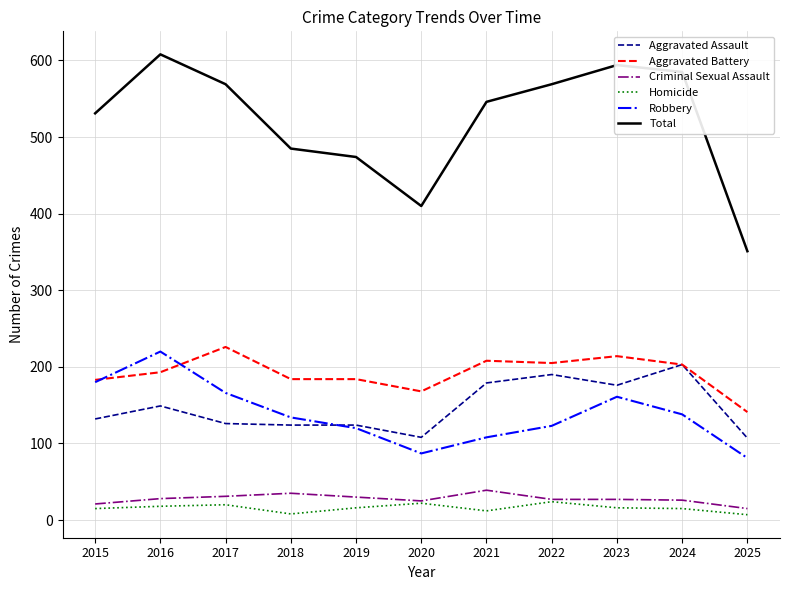

Is the value of Aggravated Battery at 2023 greater than the value of Aggravated Assault at 2024?

Yes